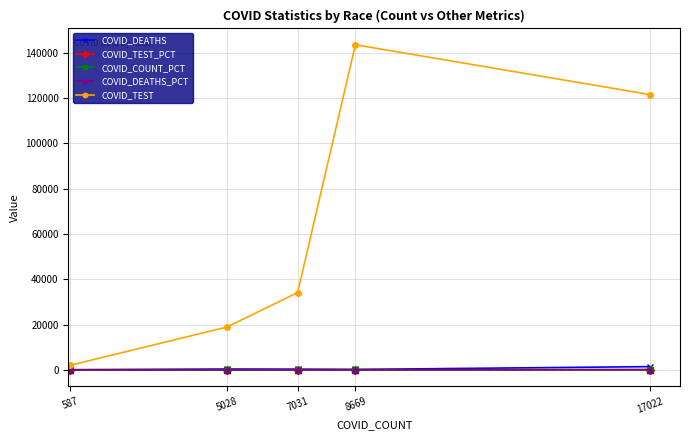

What is the maximum value shown in the chart?

143545.0